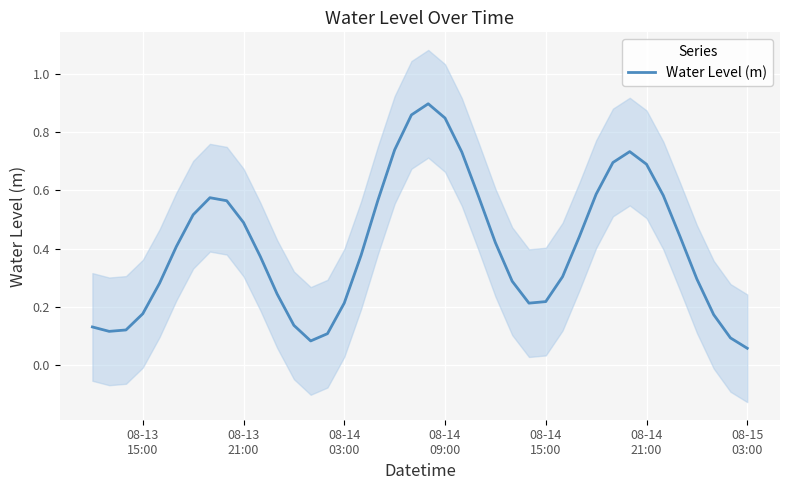

True or false: the data has more than 1 interior local peaks.

True